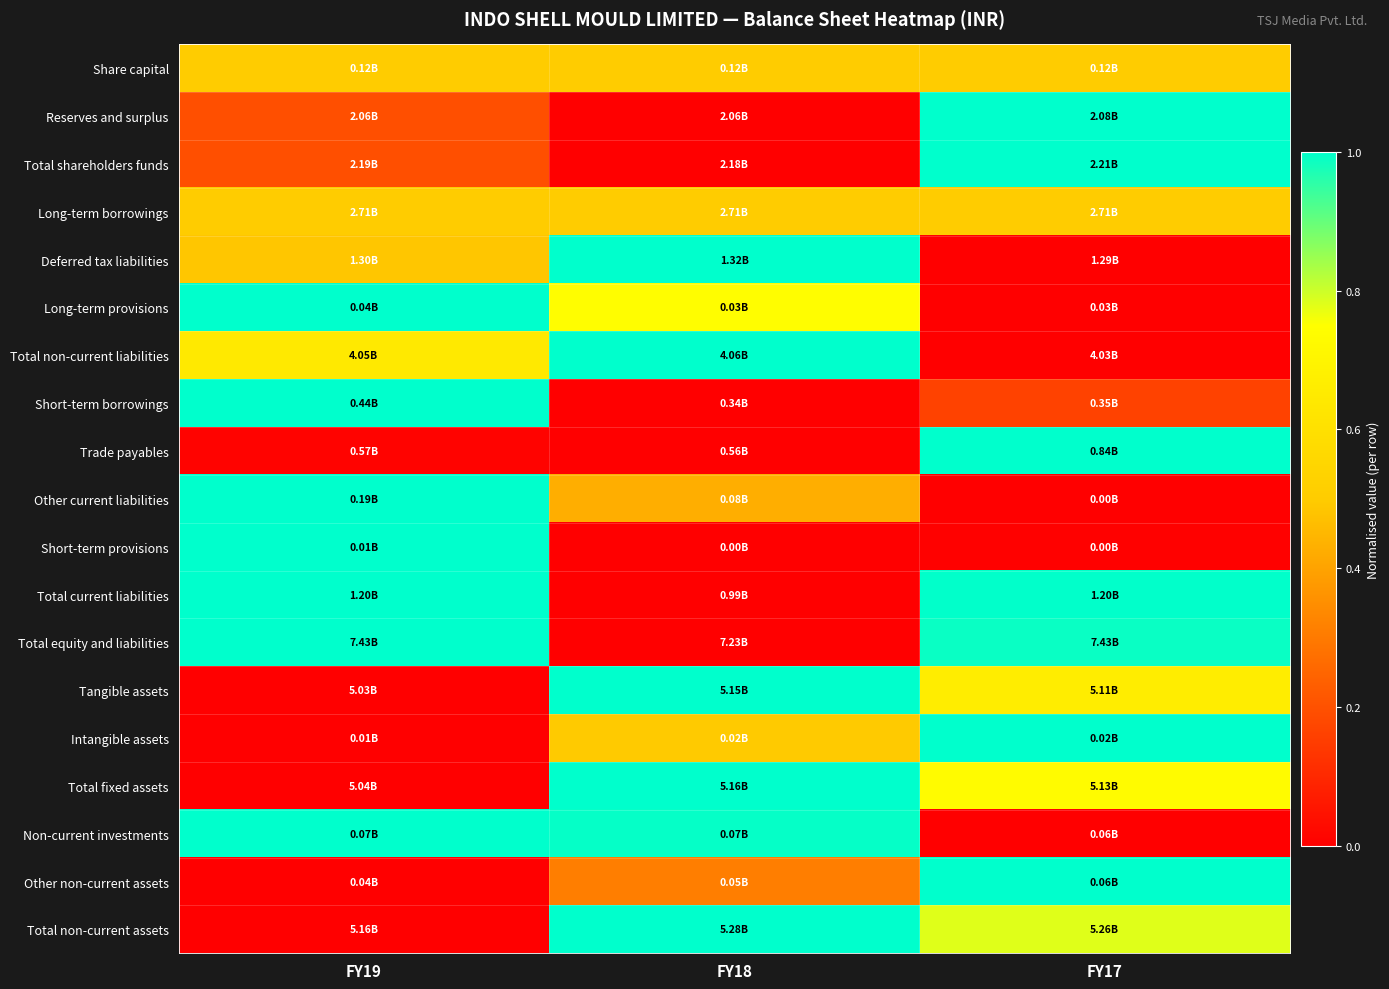

Reading left to right, list all the values displayed in this chart.

Share capital: FY19=0.5	FY18=0.5	FY17=0.5
Reserves and surplus: FY19=0.2	FY18=0.0	FY17=1.0
Total shareholders funds: FY19=0.2	FY18=0.0	FY17=1.0
Long-term borrowings: FY19=0.5	FY18=0.5	FY17=0.5
Deferred tax liabilities: FY19=0.5	FY18=1.0	FY17=0.0
Long-term provisions: FY19=1.0	FY18=0.7	FY17=0.0
Total non-current liabilities: FY19=0.6	FY18=1.0	FY17=0.0
Short-term borrowings: FY19=1.0	FY18=0.0	FY17=0.2
Trade payables: FY19=0.0	FY18=0.0	FY17=1.0
Other current liabilities: FY19=1.0	FY18=0.4	FY17=0.0
Short-term provisions: FY19=1.0	FY18=0.0	FY17=0.0
Total current liabilities: FY19=1.0	FY18=0.0	FY17=1.0
Total equity and liabilities: FY19=1.0	FY18=0.0	FY17=1.0
Tangible assets: FY19=0.0	FY18=1.0	FY17=0.7
Intangible assets: FY19=0.0	FY18=0.5	FY17=1.0
Total fixed assets: FY19=0.0	FY18=1.0	FY17=0.7
Non-current investments: FY19=1.0	FY18=1.0	FY17=0.0
Other non-current assets: FY19=0.0	FY18=0.3	FY17=1.0
Total non-current assets: FY19=0.0	FY18=1.0	FY17=0.8